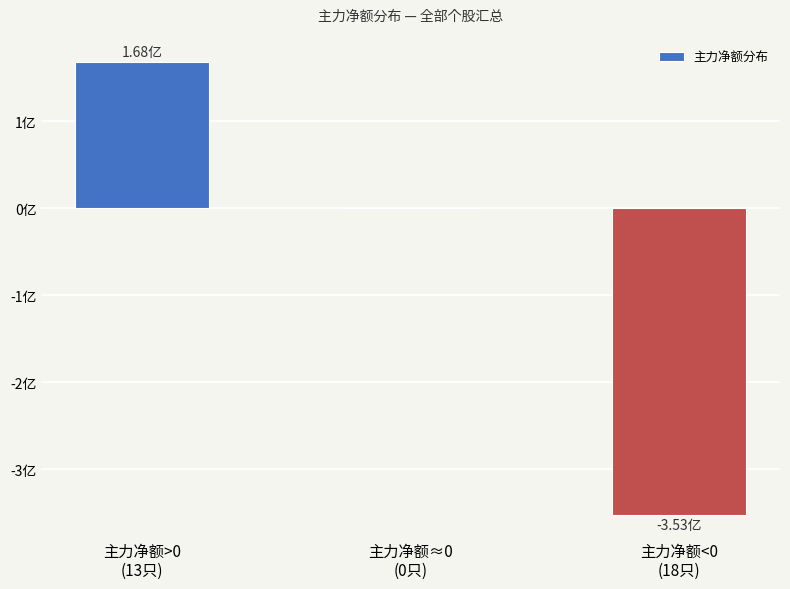

What is the minimum value shown in the chart?

-352790603